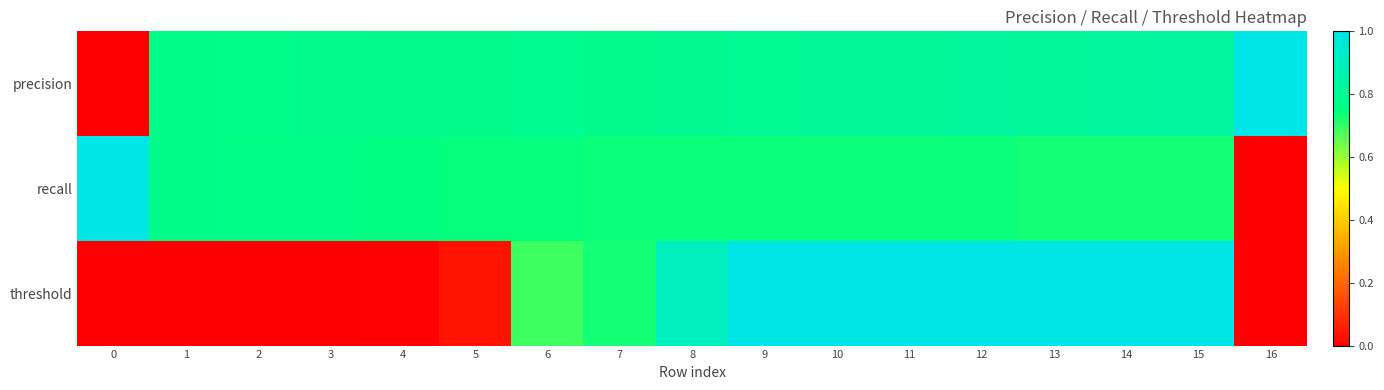

How many series are shown in this chart?

3